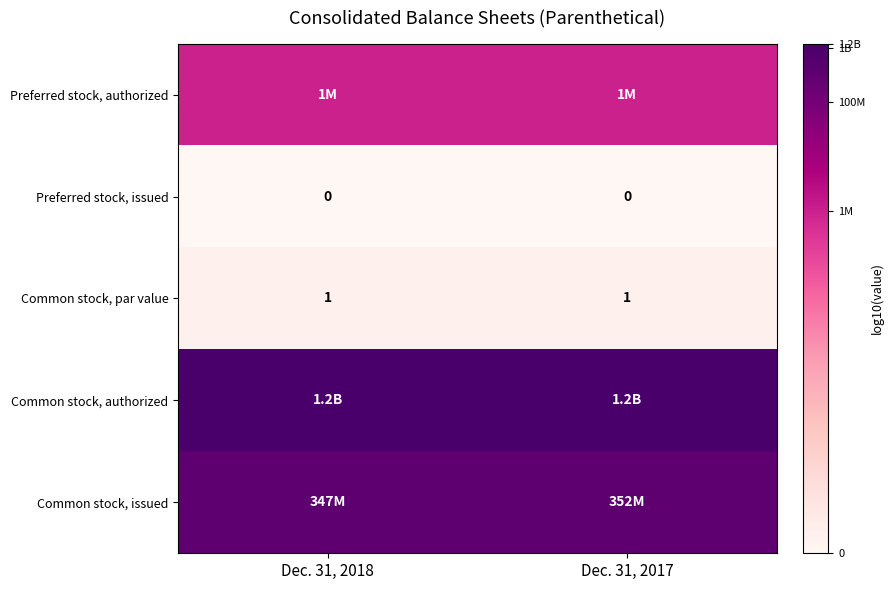

Is the value of Common stock, par value at Dec. 31, 2018 greater than the value of Preferred stock, issued at Dec. 31, 2017?

Yes